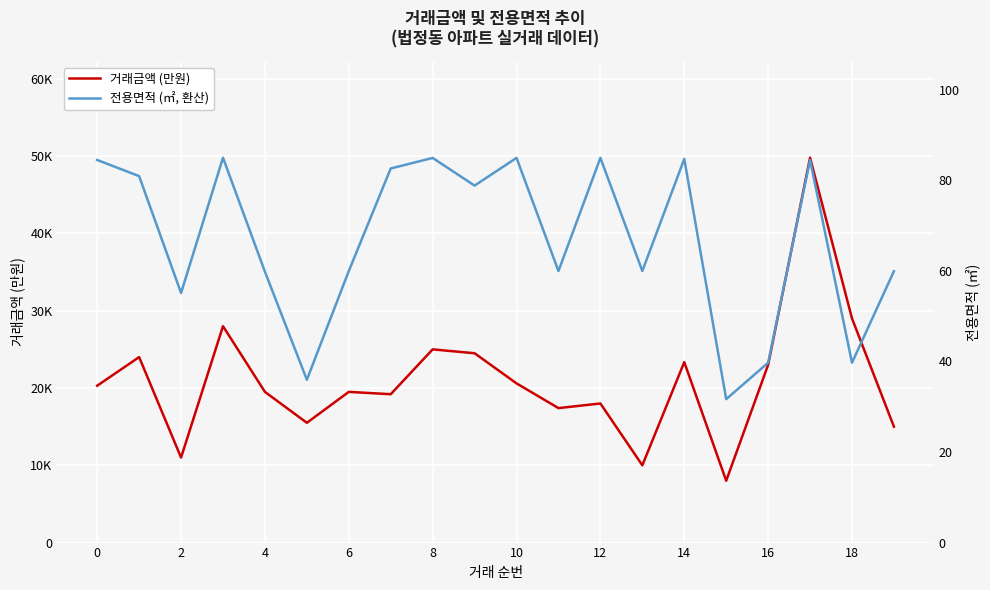

In 전용면적 (㎡, 환산), how many points are higher than both neighbors (excluding endpoints)?

6